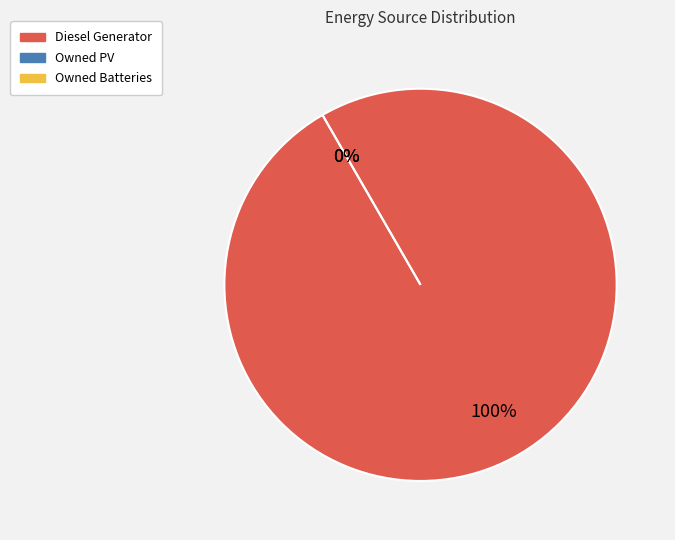

Which has a higher value, Owned Batteries or Diesel Generator?

Diesel Generator